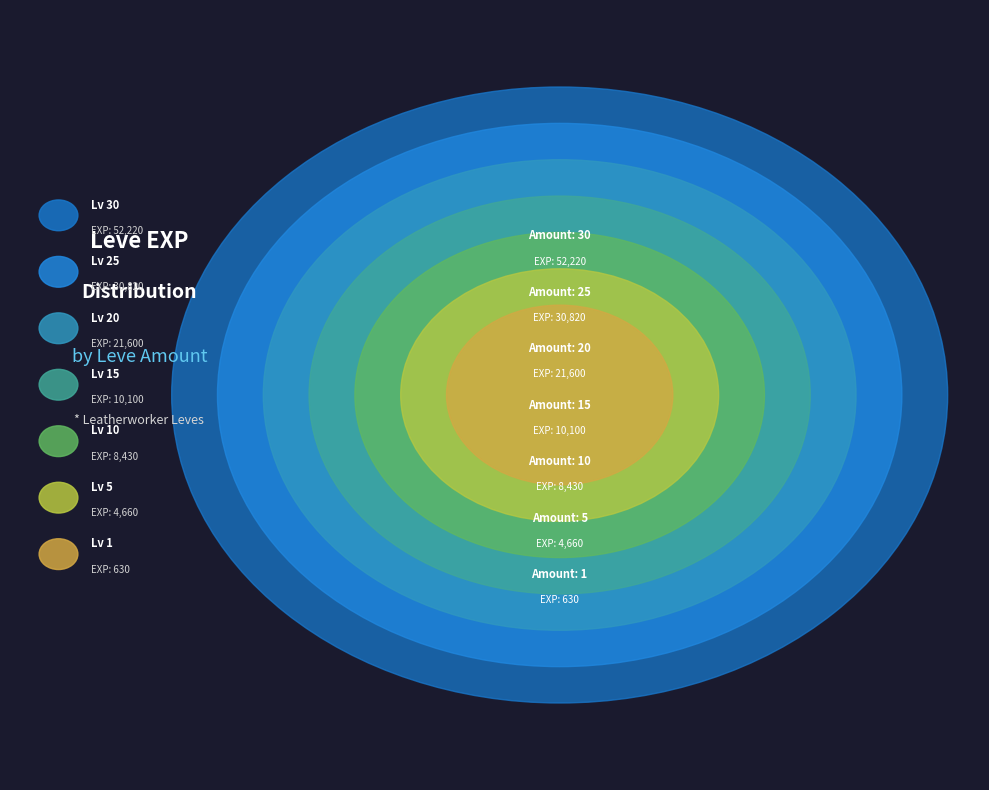

Count the number of slices in the pie.

7